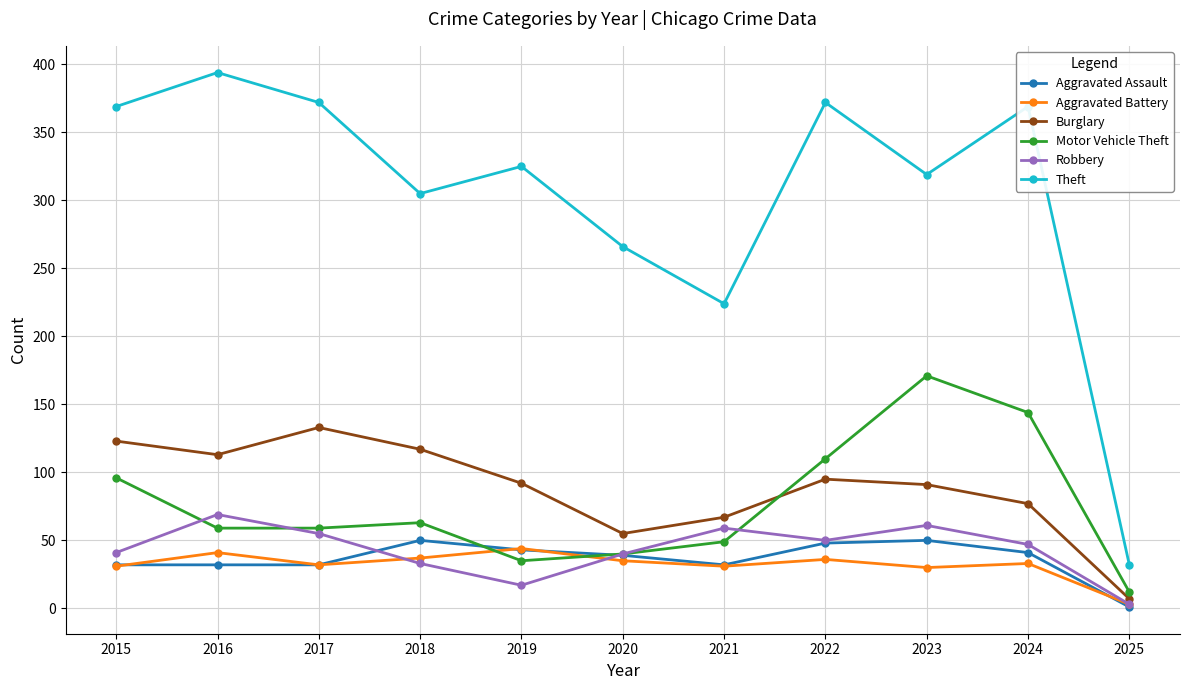

Which category has the lowest value in the Burglary series?

2025